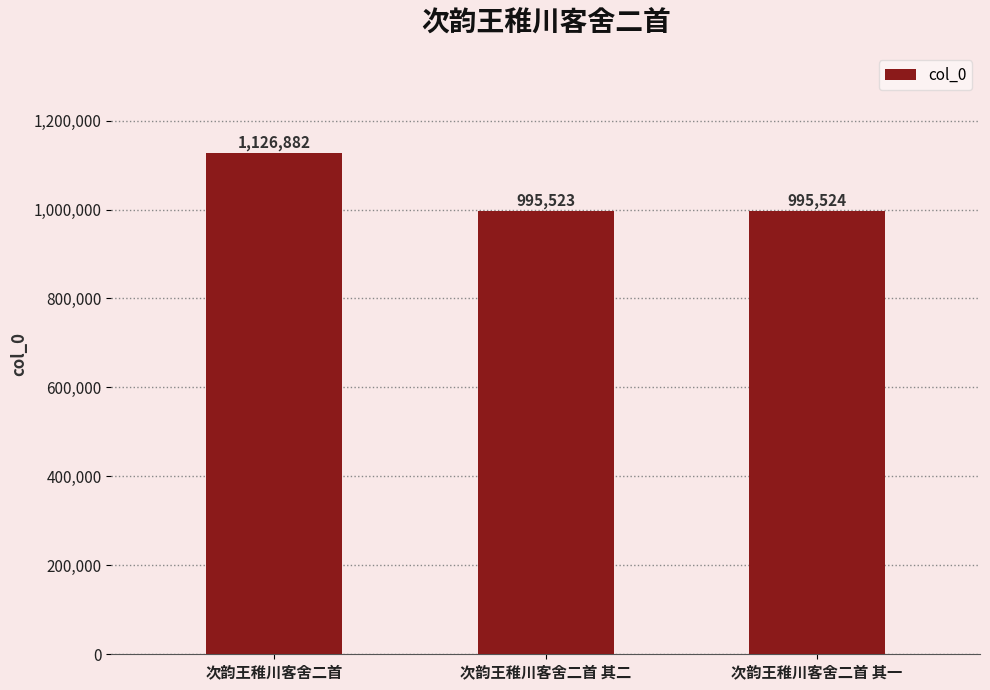

What is the sum of all values?

3117929